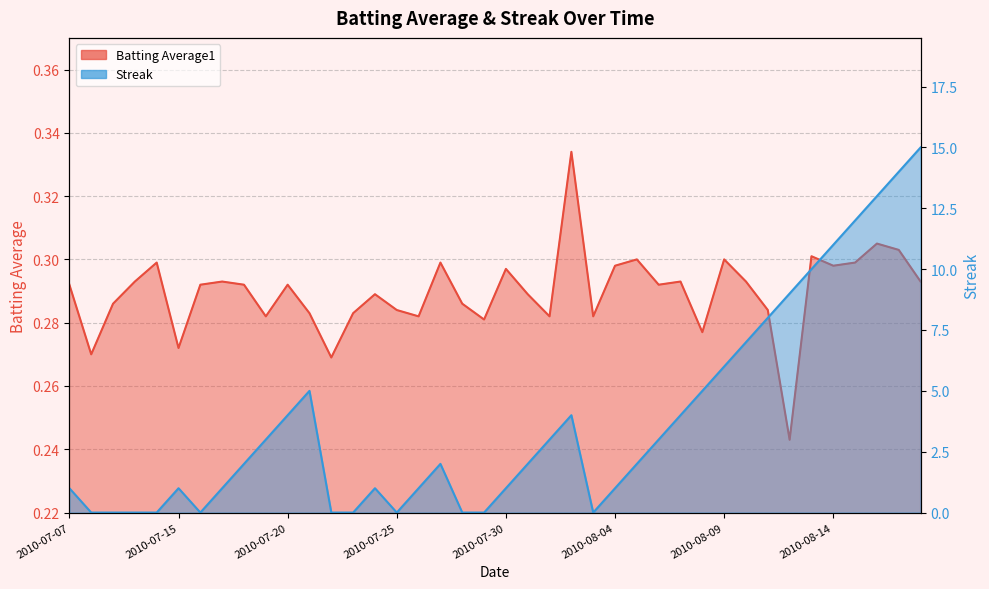

Does the chart display data point markers on the line(s)?

No